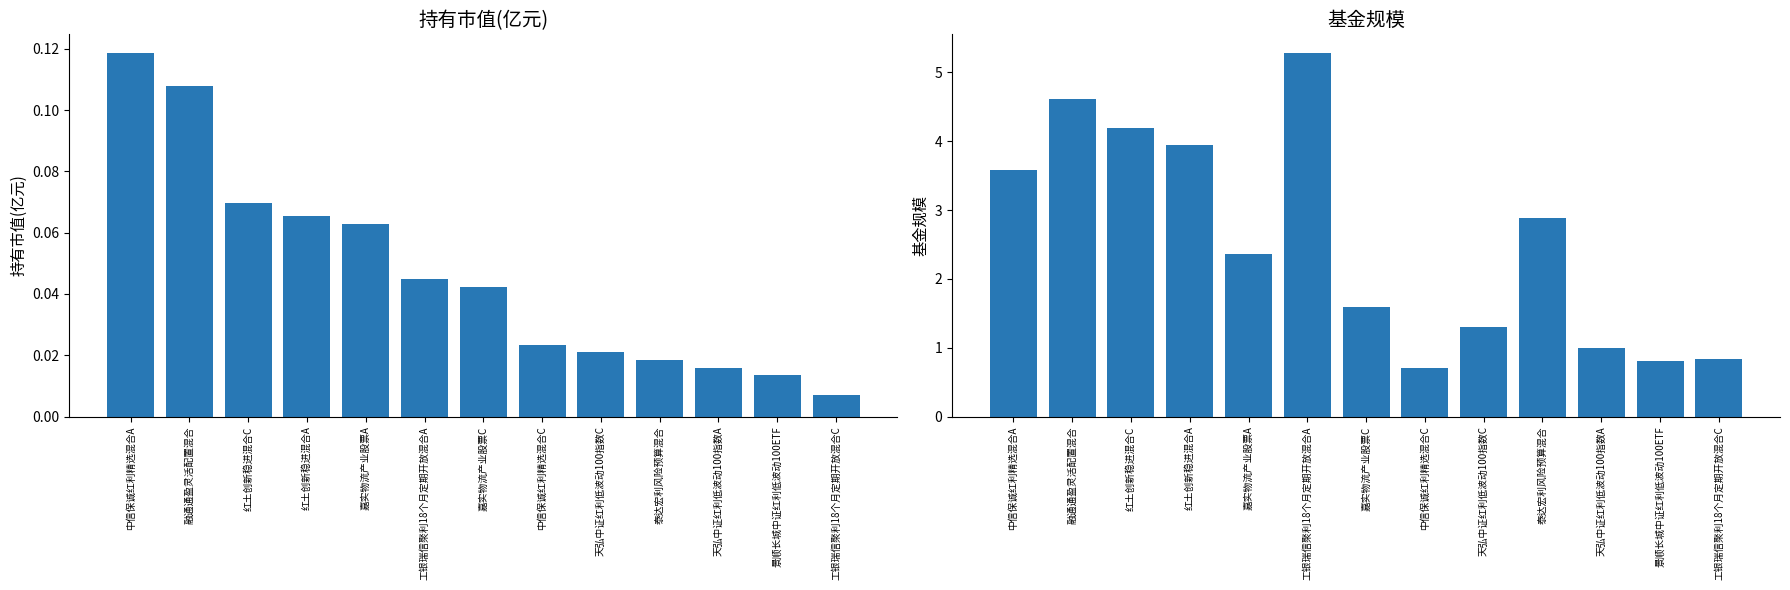

How many bars are there in each group?

2